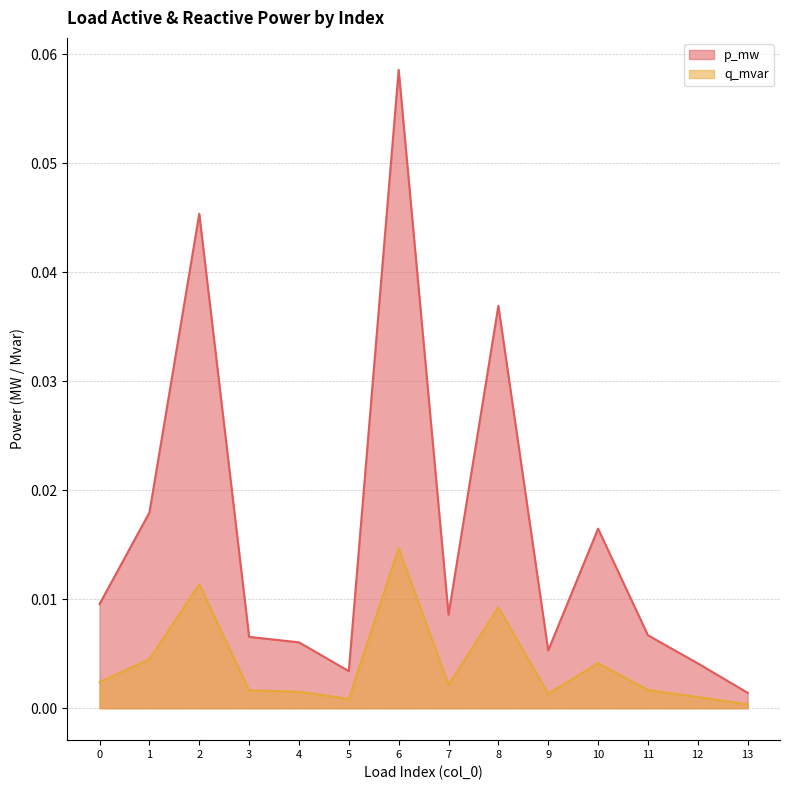

Which category has the highest value in the p_mw series?

6